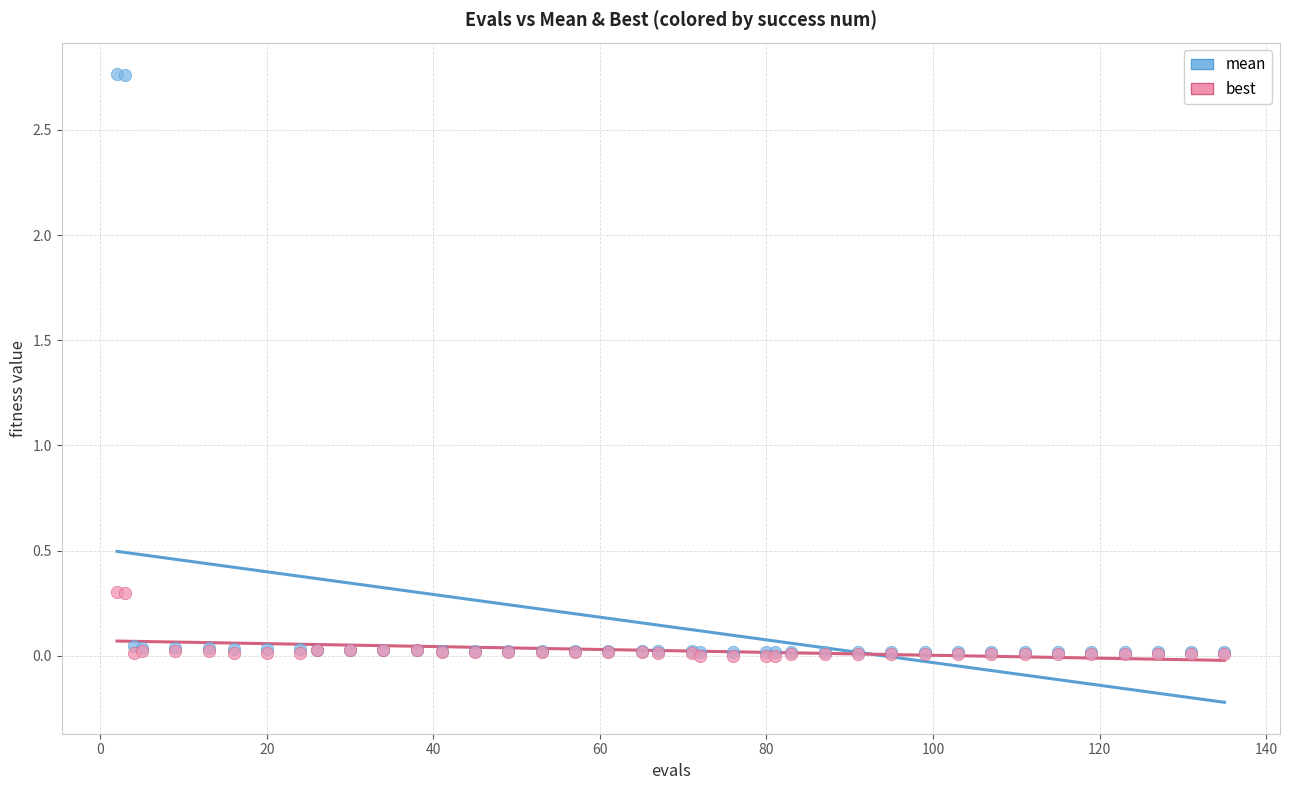

What are all the series names shown in the legend?

mean, best